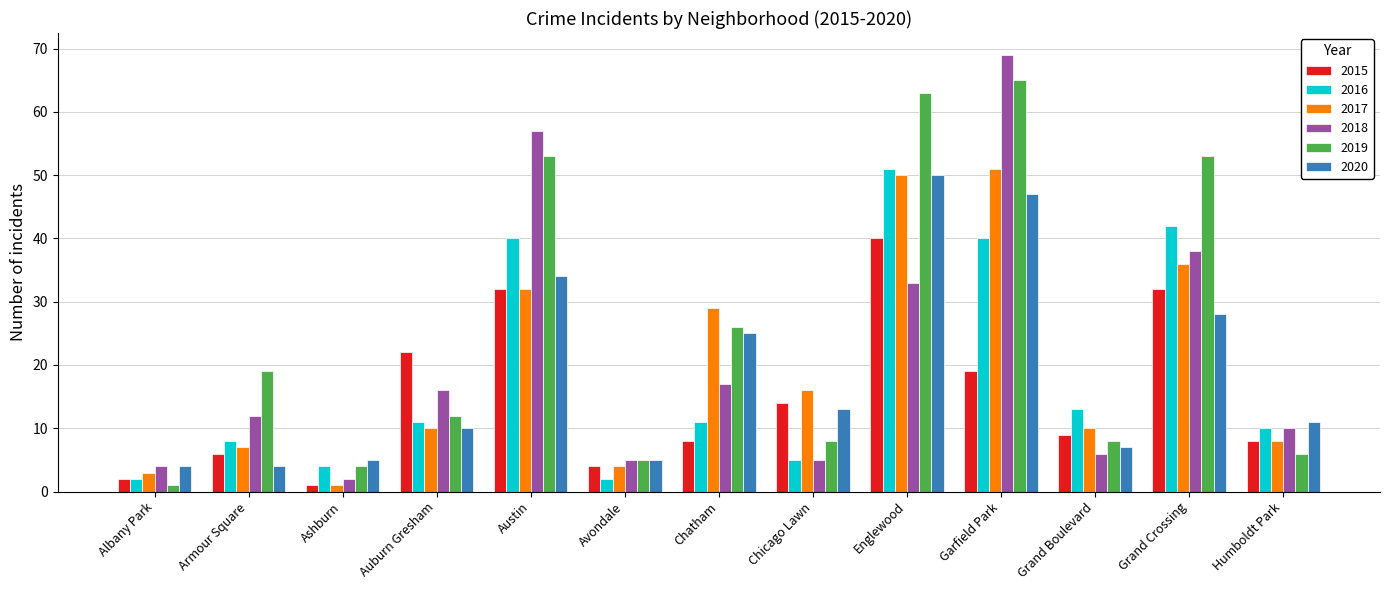

The value of 2019 at Chatham is 26. True or false?

True